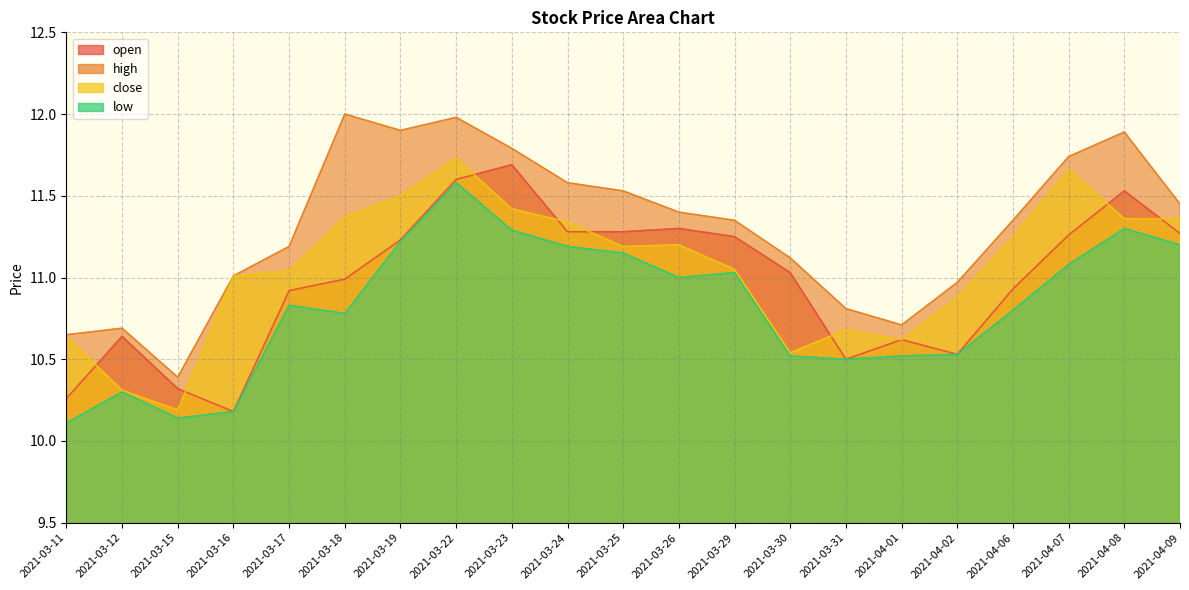

At which category does close reach its first local valley?

2021-03-15